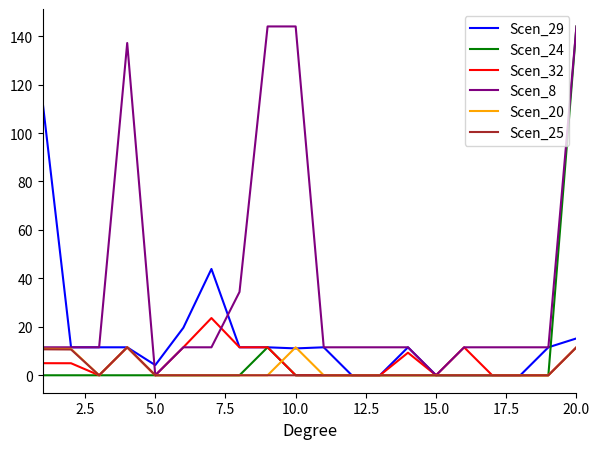

What is the difference between the maximum and minimum values in the Scen_29 series?

111.6